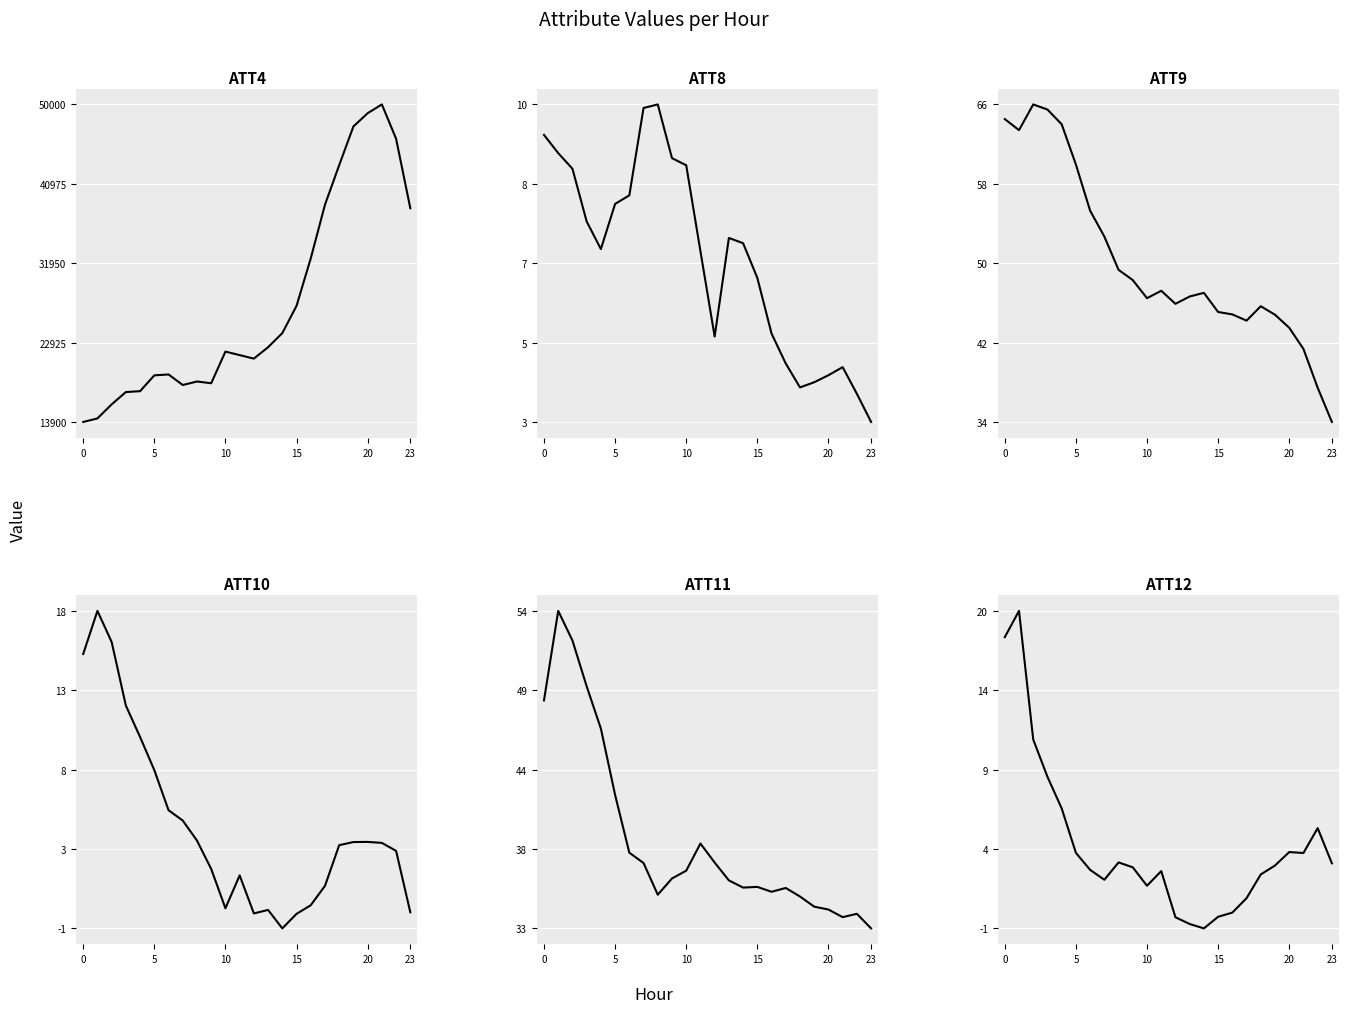

What is the sum of all ATT12 values?

98.7